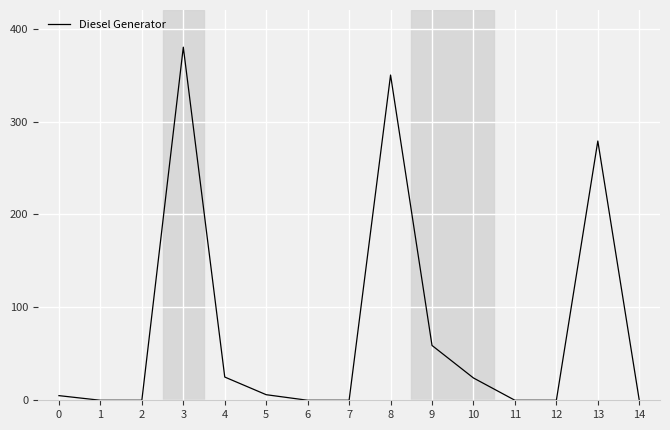

Does the chart have visible grid lines?

Yes